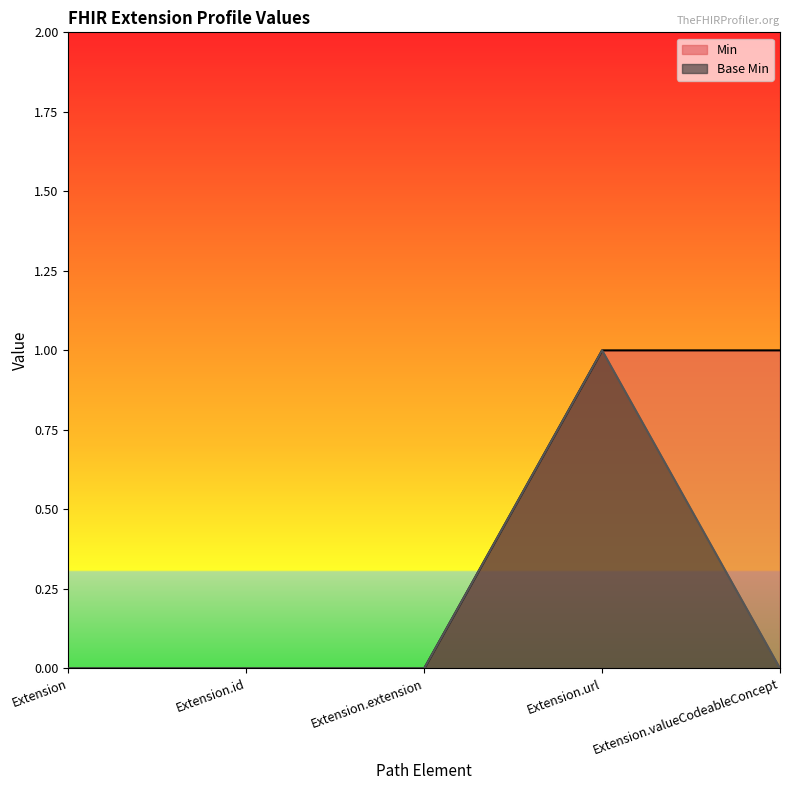

What is the label of the 2nd point from the right?

Extension.url